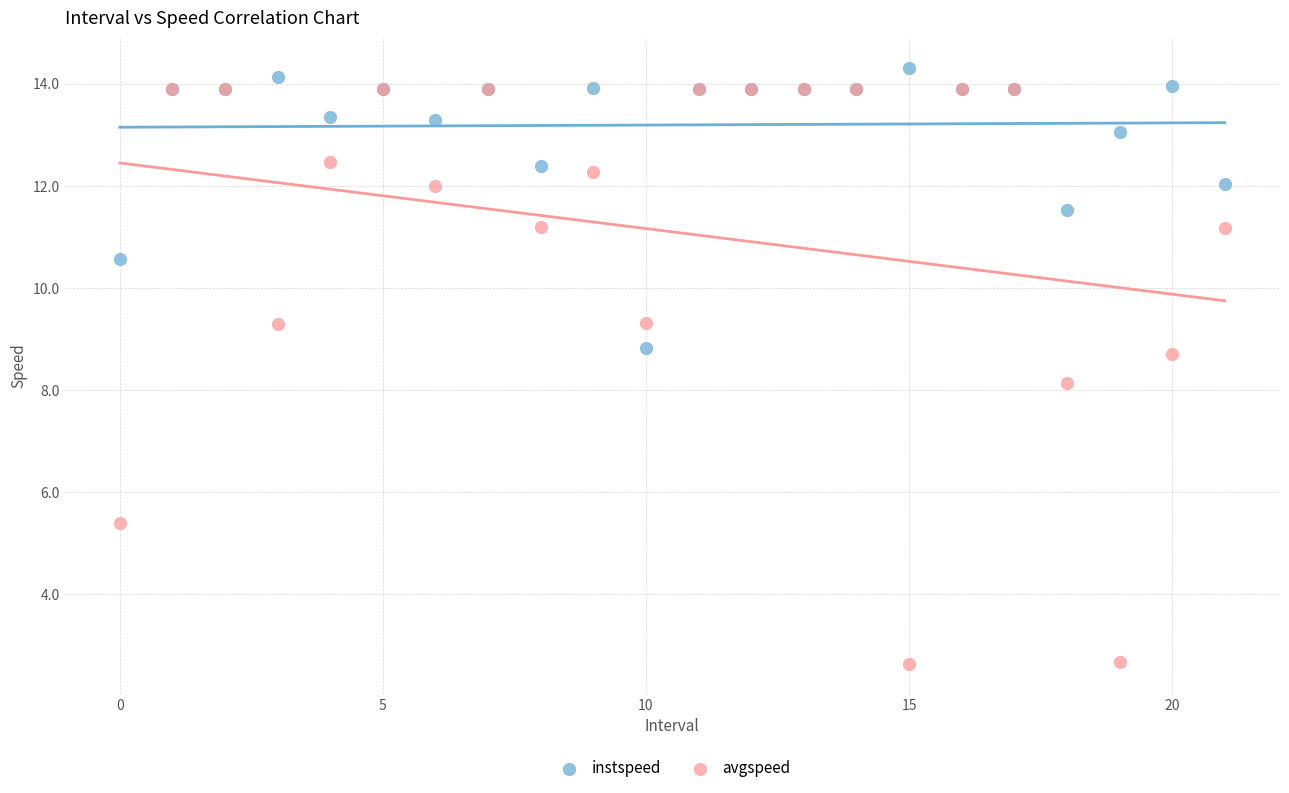

What are all the series names shown in the legend?

instspeed, avgspeed